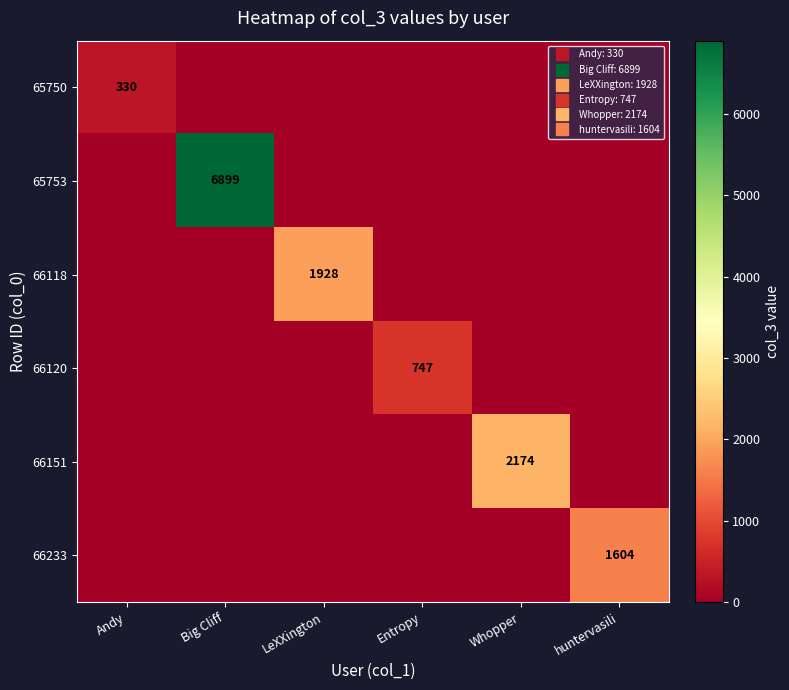

The value of 65750 at Entropy is -214. True or false?

False